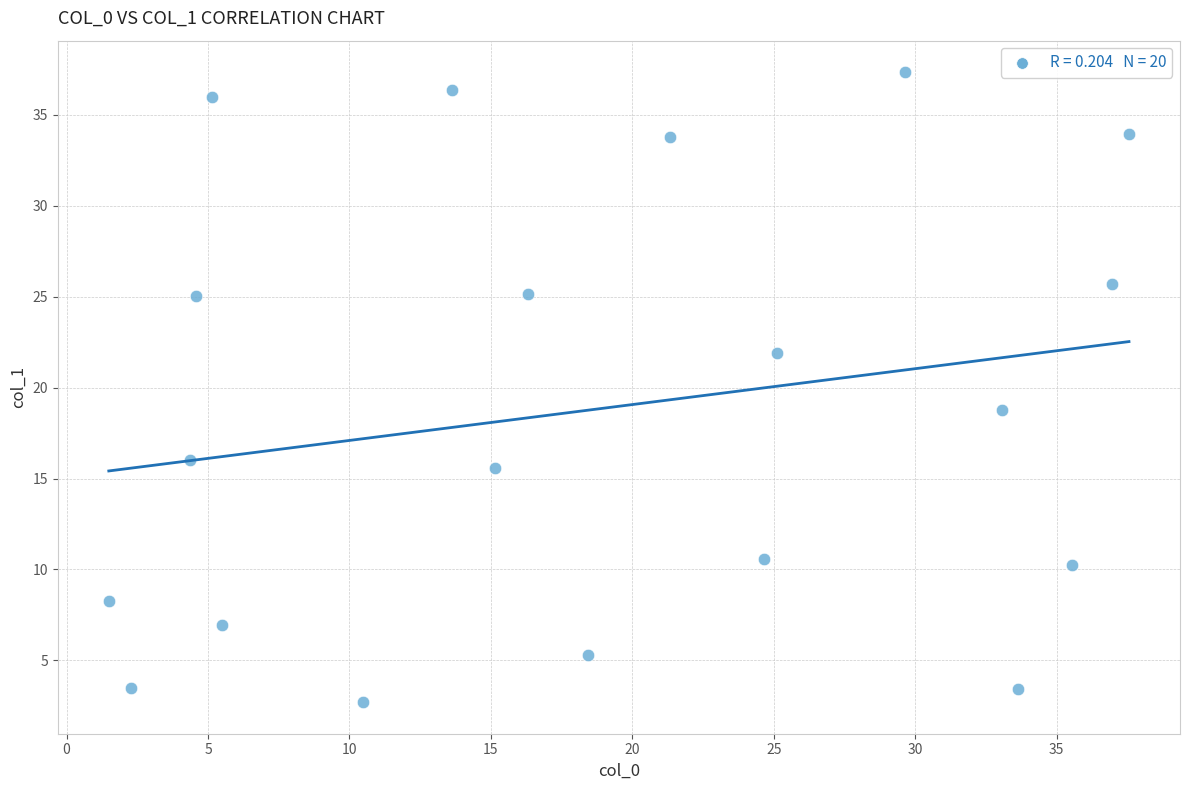

What is the range of Y values (max minus min)?

34.7